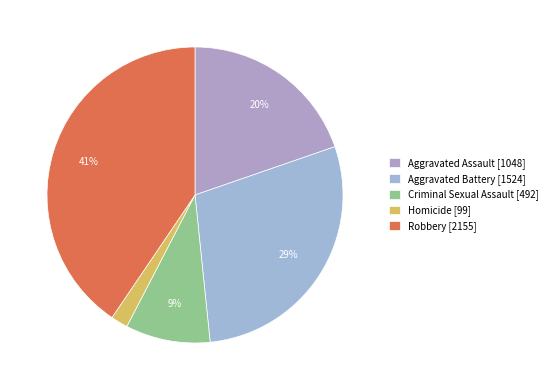

Is the sum of Aggravated Battery and Criminal Sexual Assault greater than half?

No